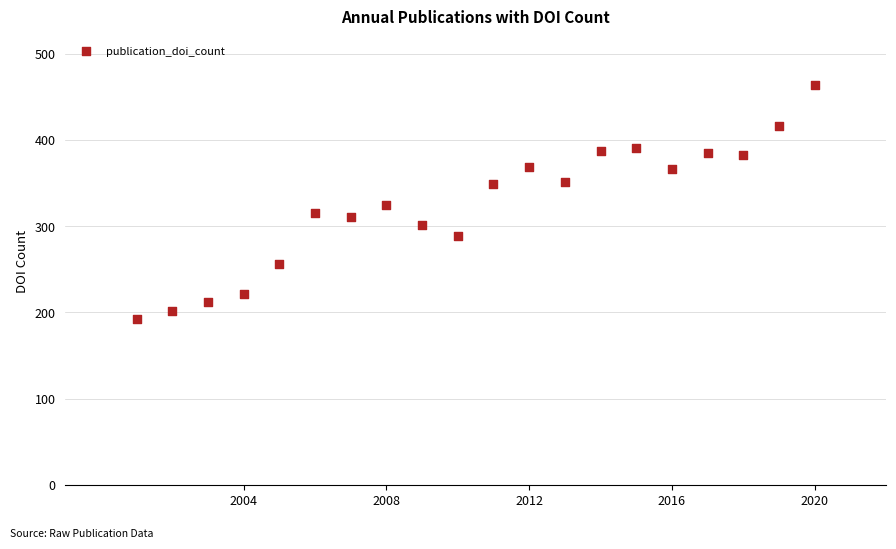

What is the range of Y values (max minus min)?

272